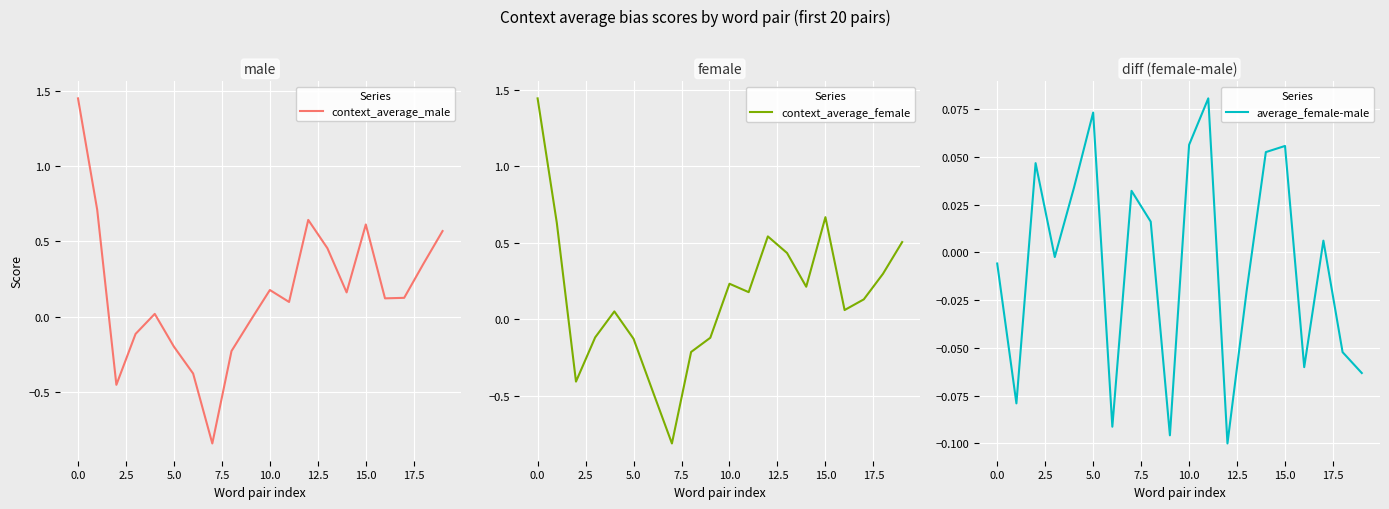

What is the minimum value for context_average_female?

-0.8